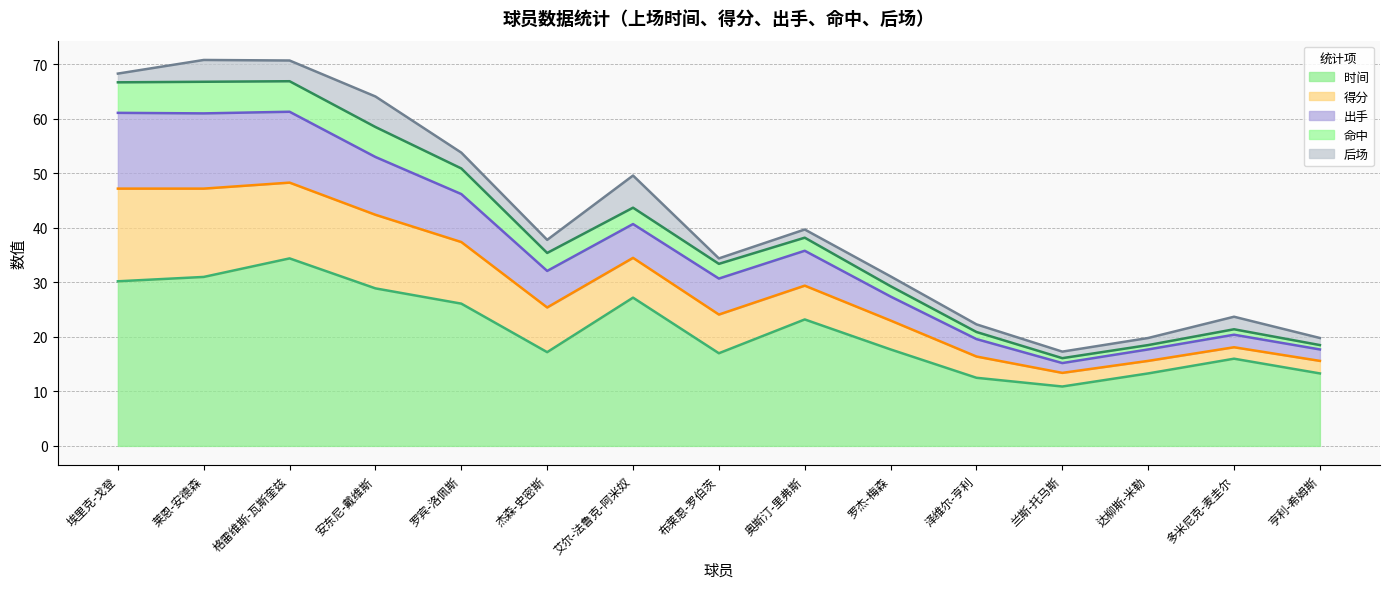

What is the total value across all series at 杰森-史密斯?

37.8